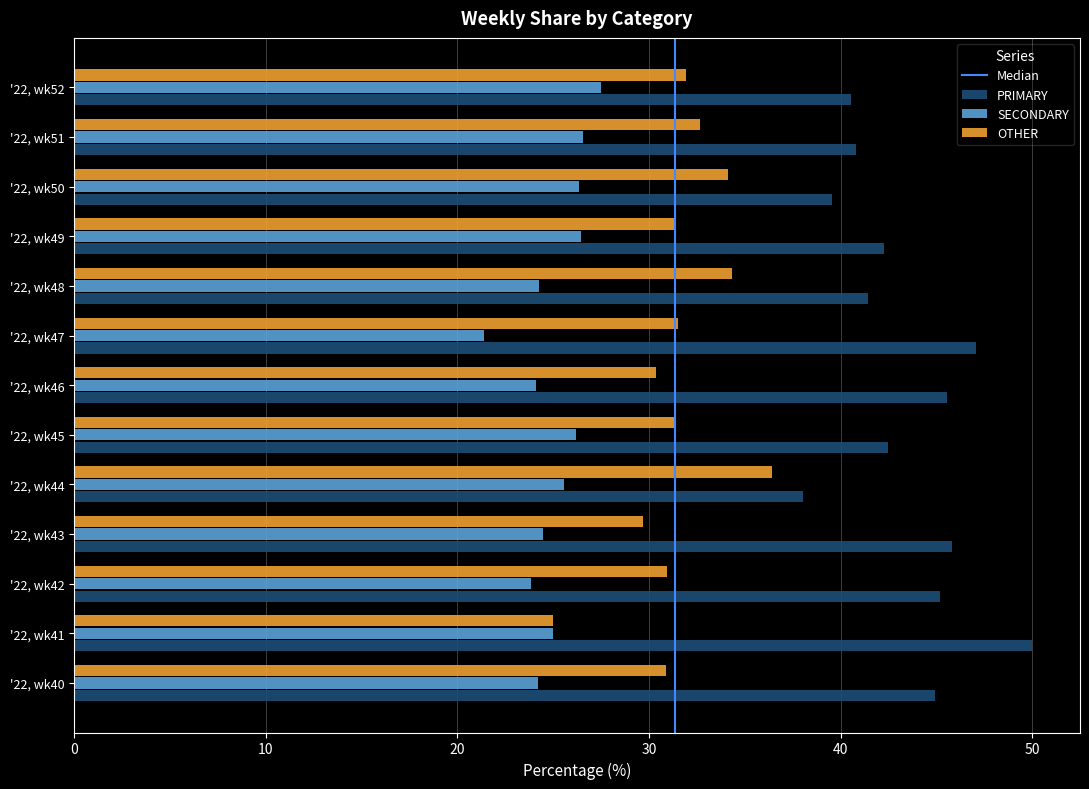

What value does the OTHER series have at '22, wk48?

34.3